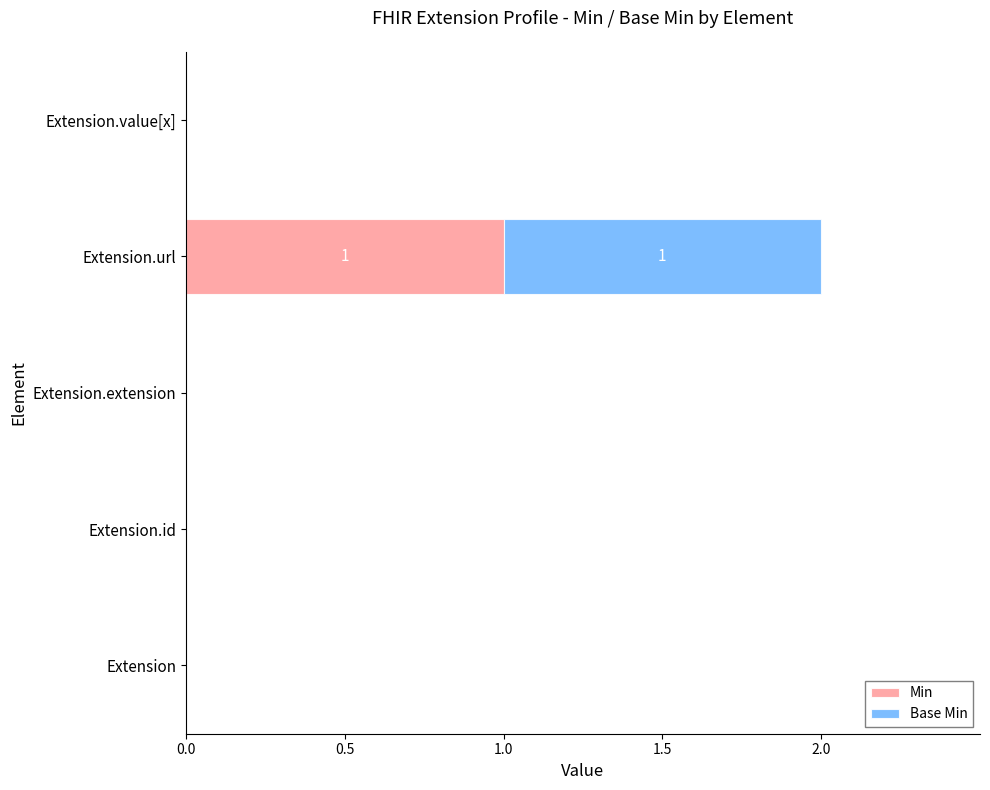

At which category is the sum across all series the highest?

Extension.url